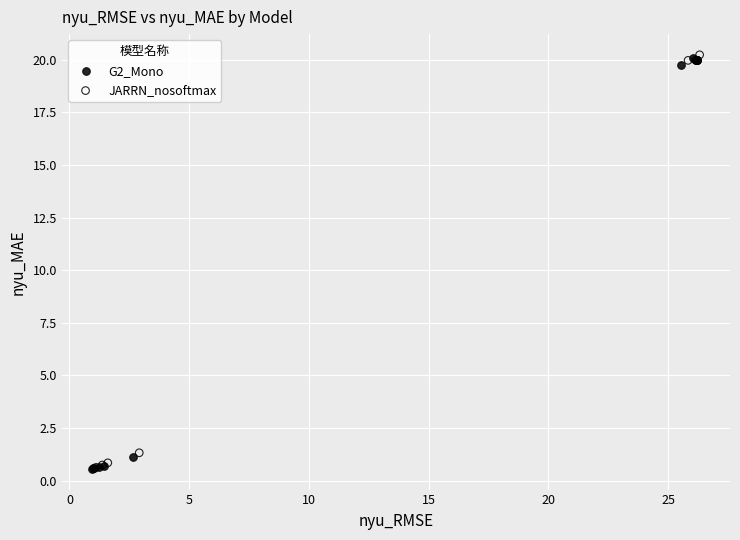

What are all the series names shown in the legend?

G2_Mono, JARRN_nosoftmax